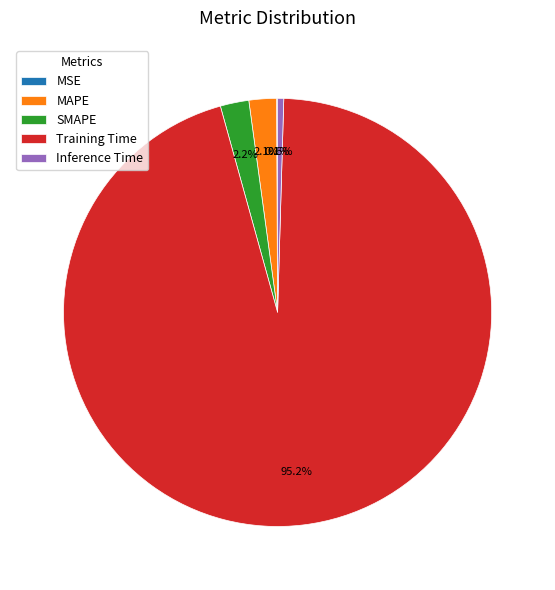

To the nearest percent, what is the average slice percentage?

20%